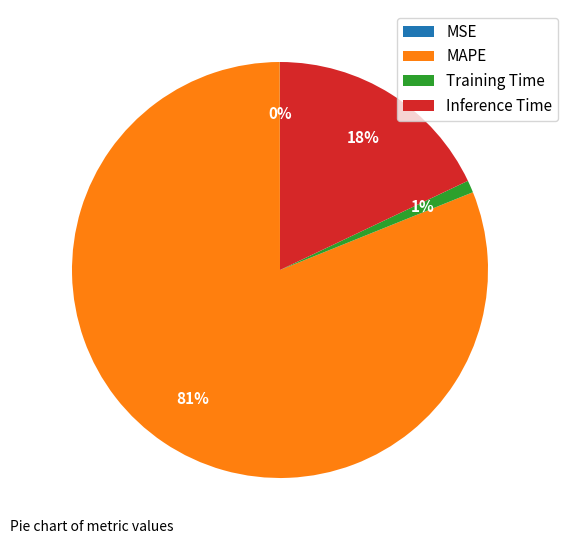

Which slice represents more than half of the pie?

MAPE